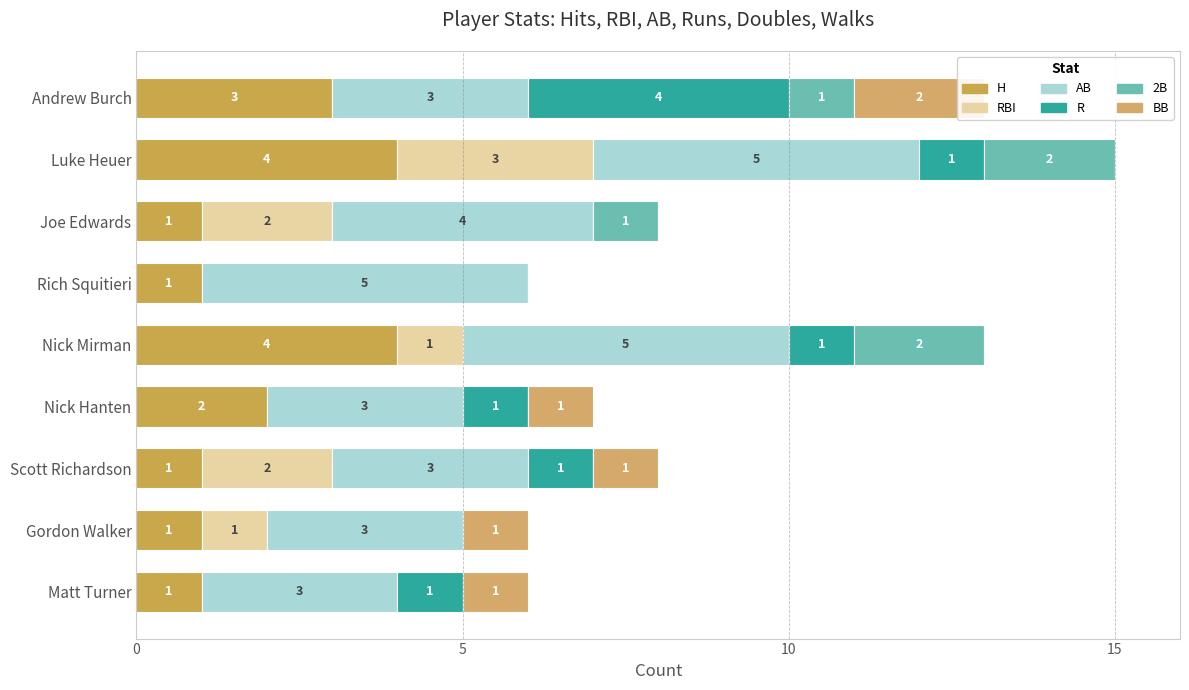

What value does the H series have at Joe Edwards?

1